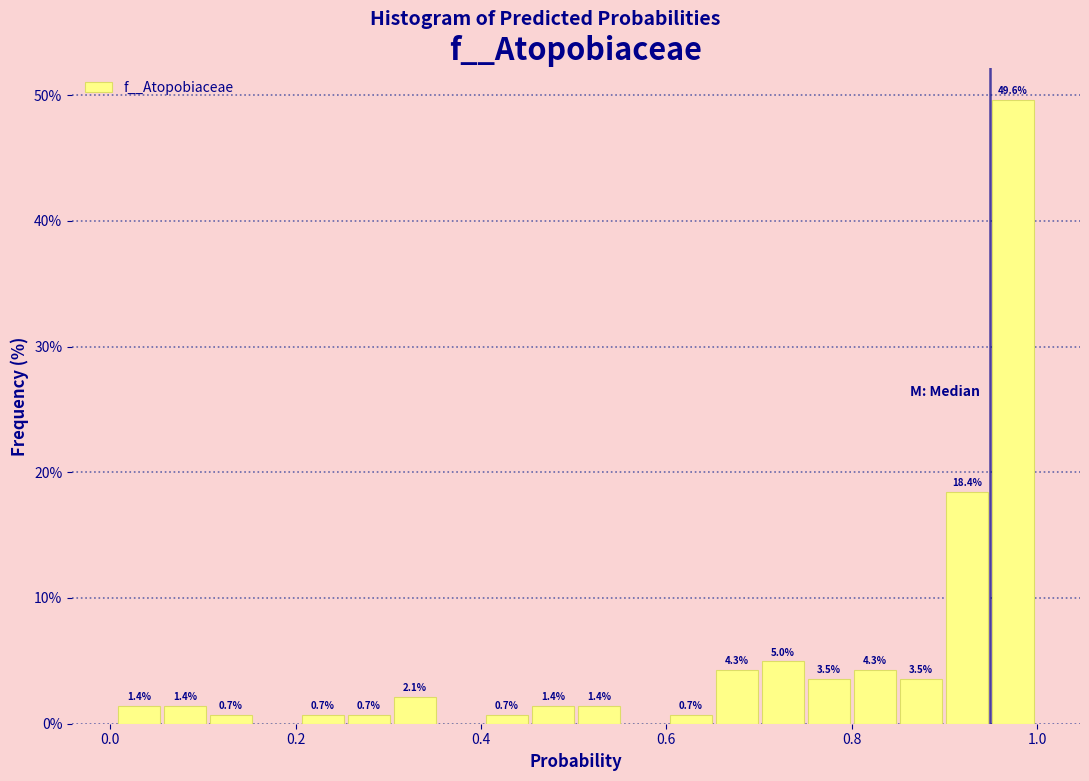

Around what value on the x-axis is the tallest bar? Give the approximate position of its centre, as read against the axis.

0.98